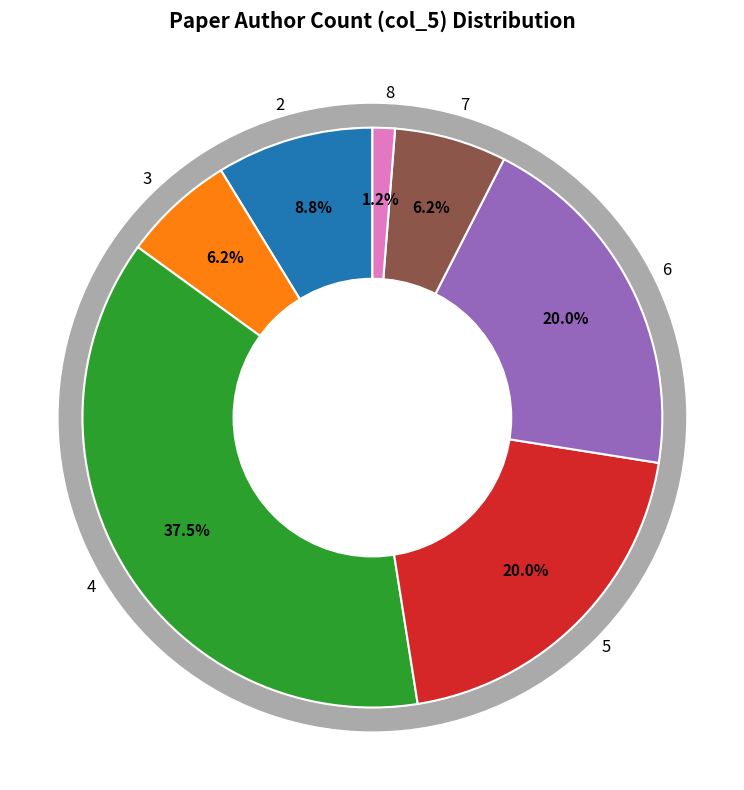

Is there a majority slice in this chart?

No